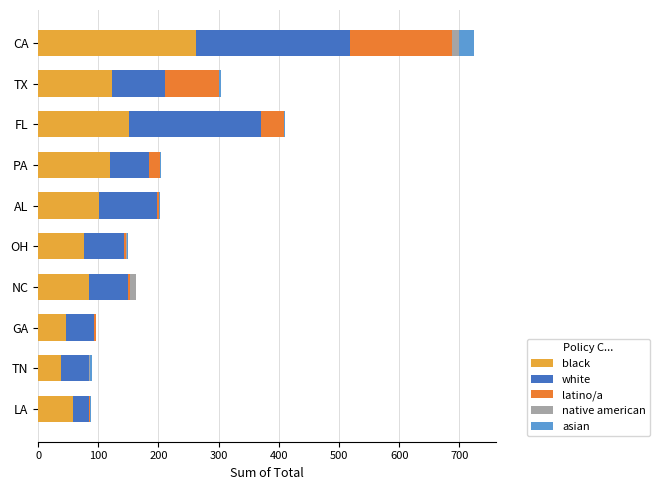

At which category is the sum across all series the highest?

CA